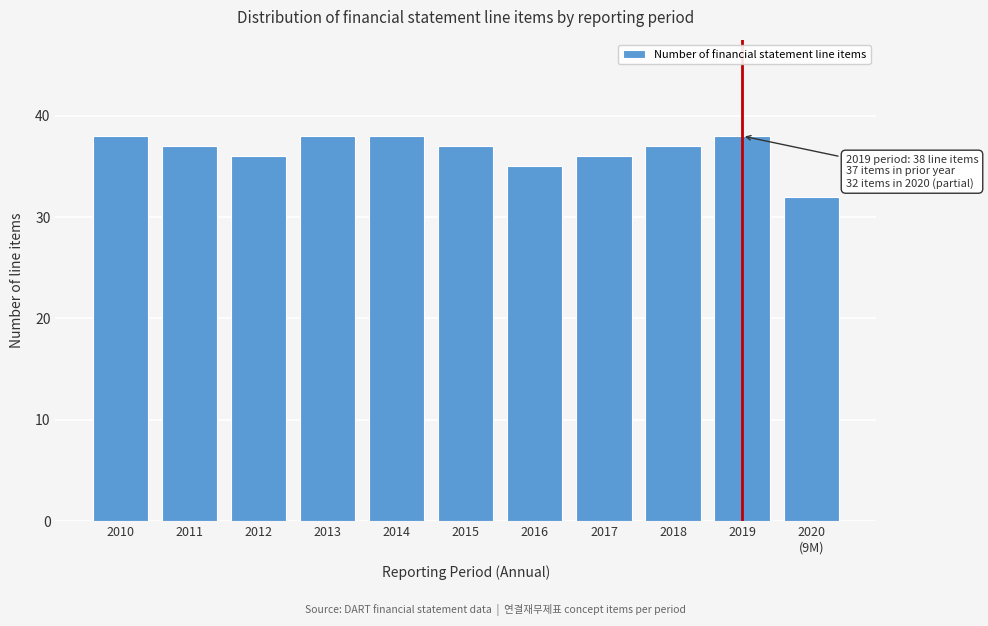

Reading left to right, transcribe all the data shown in this chart.

38	37	36	38	38	37	35	36	37	38	32